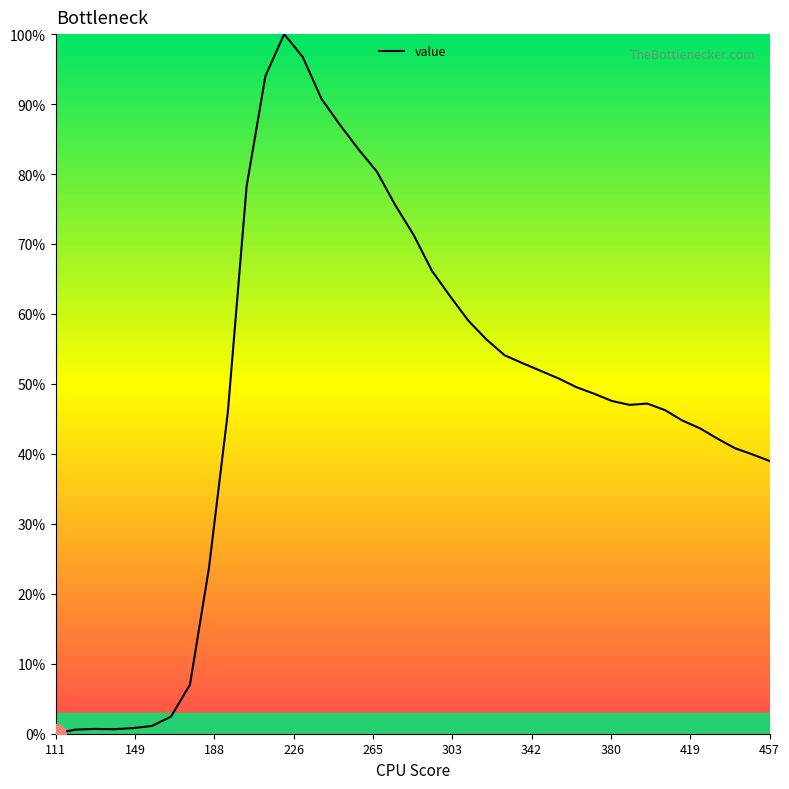

What is the maximum value shown in the chart?

100.0